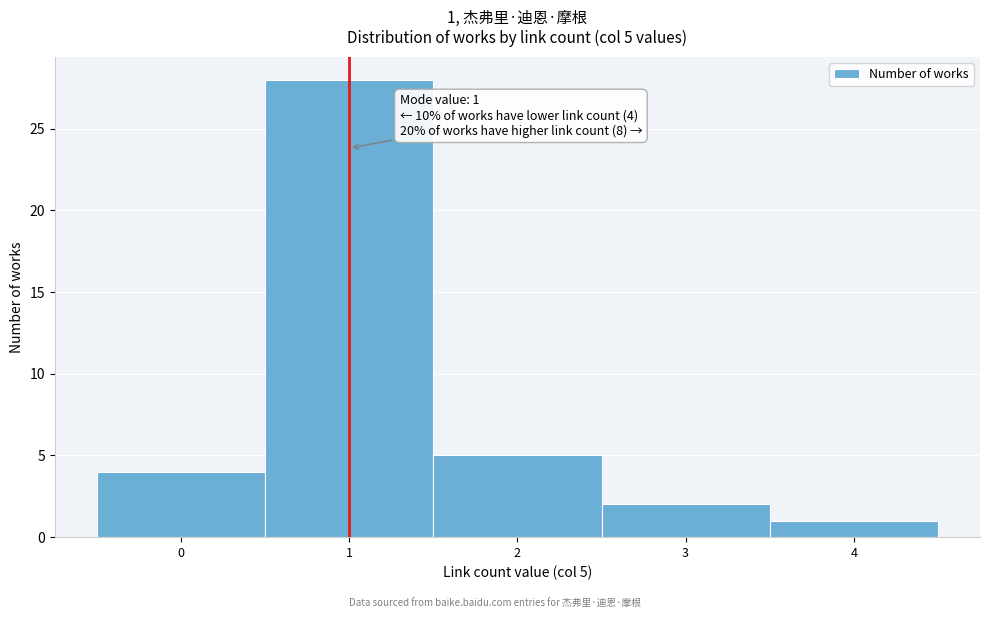

Which range on the x-axis has the tallest bar?

0.5 to 1.5